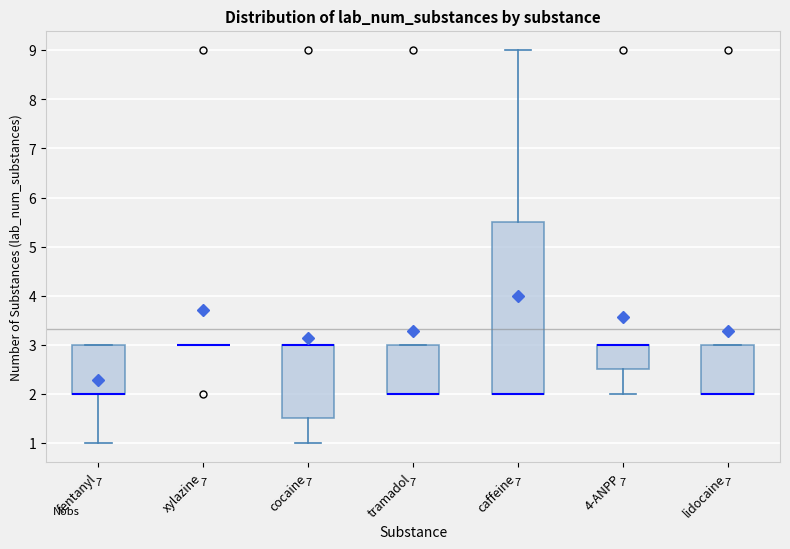

Which box is the tallest, from its lower edge to its upper edge?

caffeine